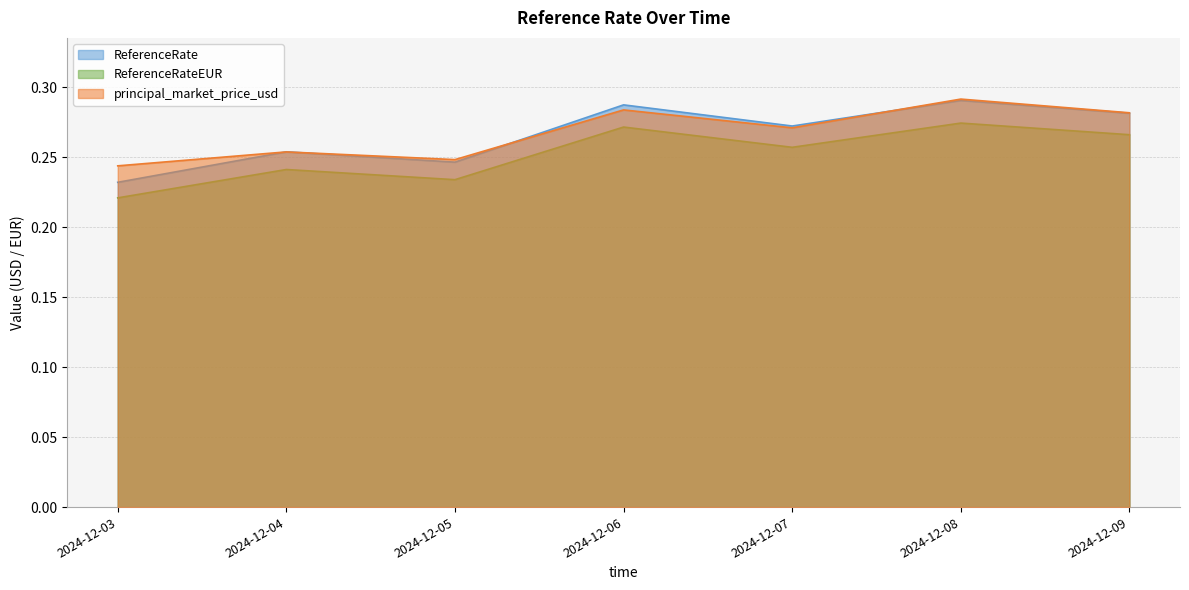

Rank the series at 2024-12-09 from highest to lowest value.

principal_market_price_usd, ReferenceRate, ReferenceRateEUR